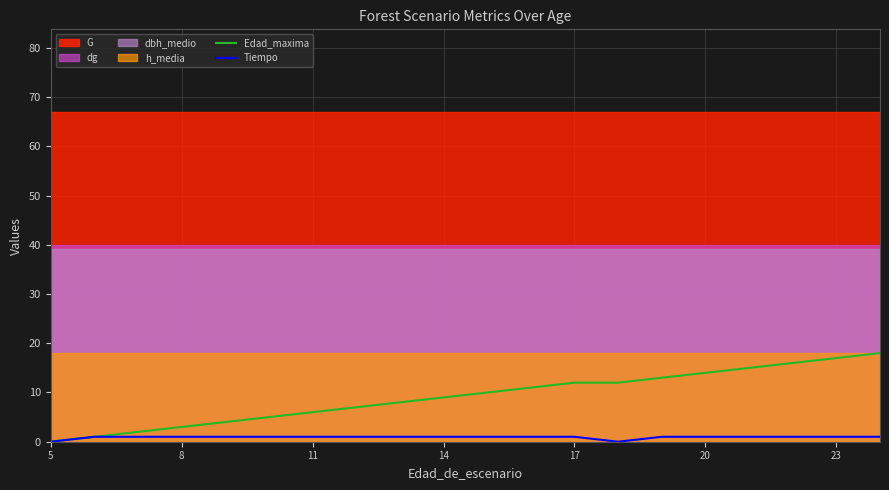

True or false: Edad_maxima and Tiempo intersect in this chart.

False